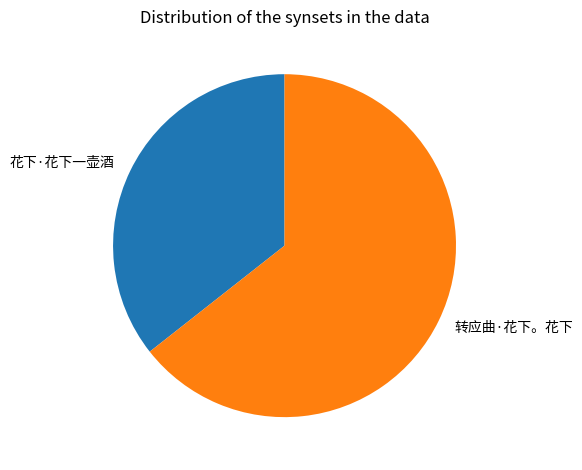

Do 转应曲·花下。花下 and 花下·花下一壶酒 together represent more than half of the pie?

Yes